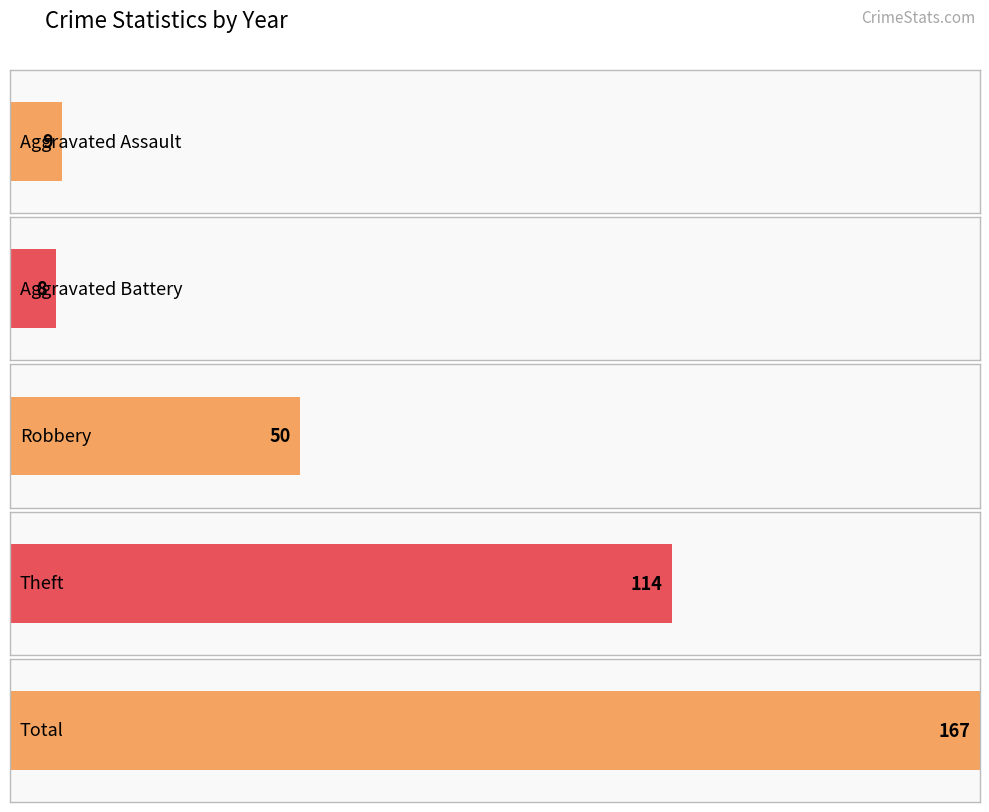

What are all the series names shown in the legend?

Aggravated Assault, Aggravated Battery, Robbery, Theft, Total